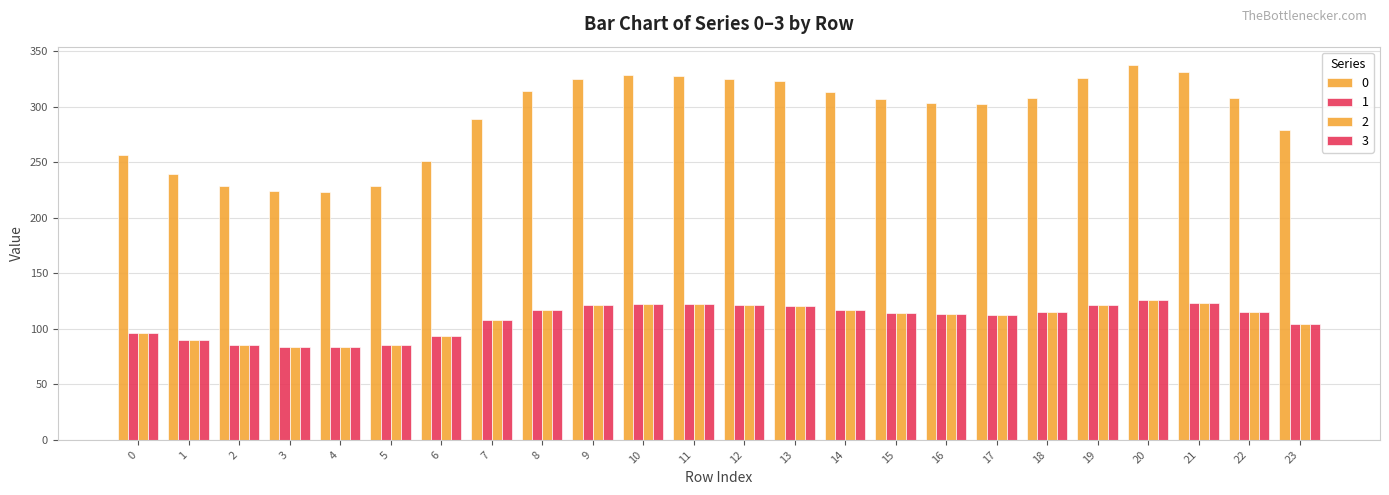

What is the value of the 3 bar at the 10th from the left?

121.2